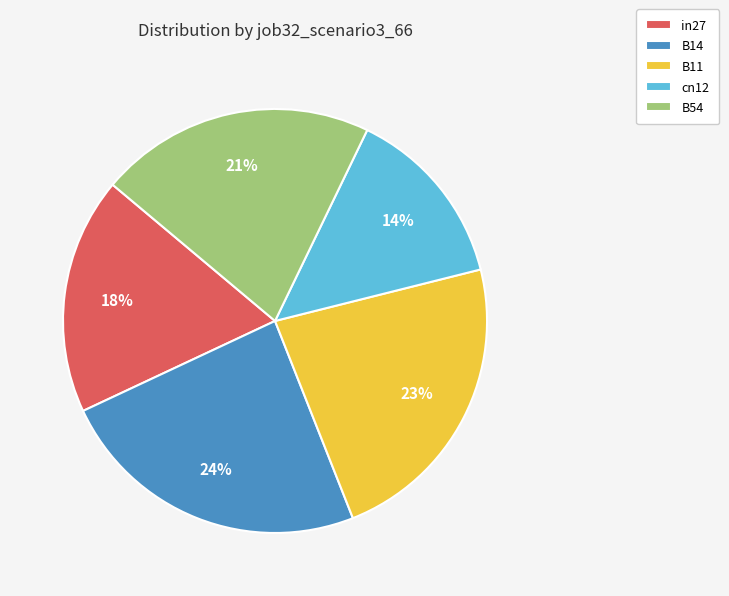

To the nearest percent, what percentage of the pie is B54?

21%